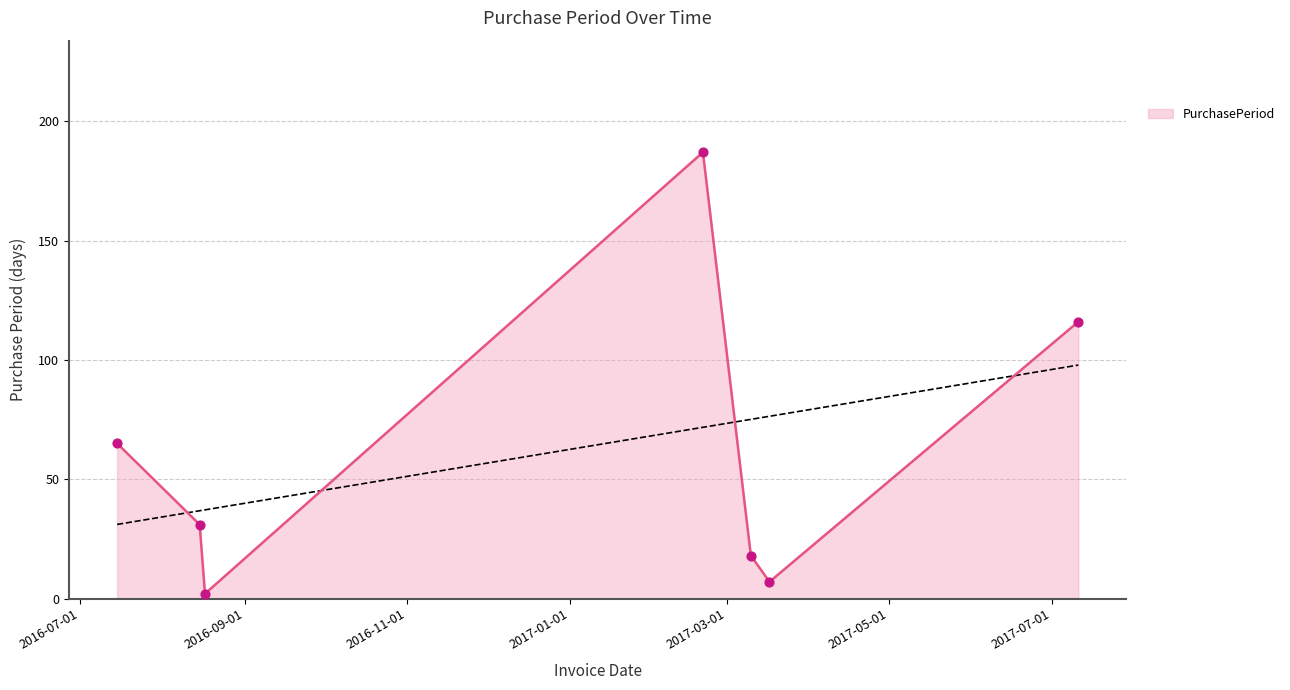

What is the change in value from 2017-02-20 to 2017-03-17?

-180